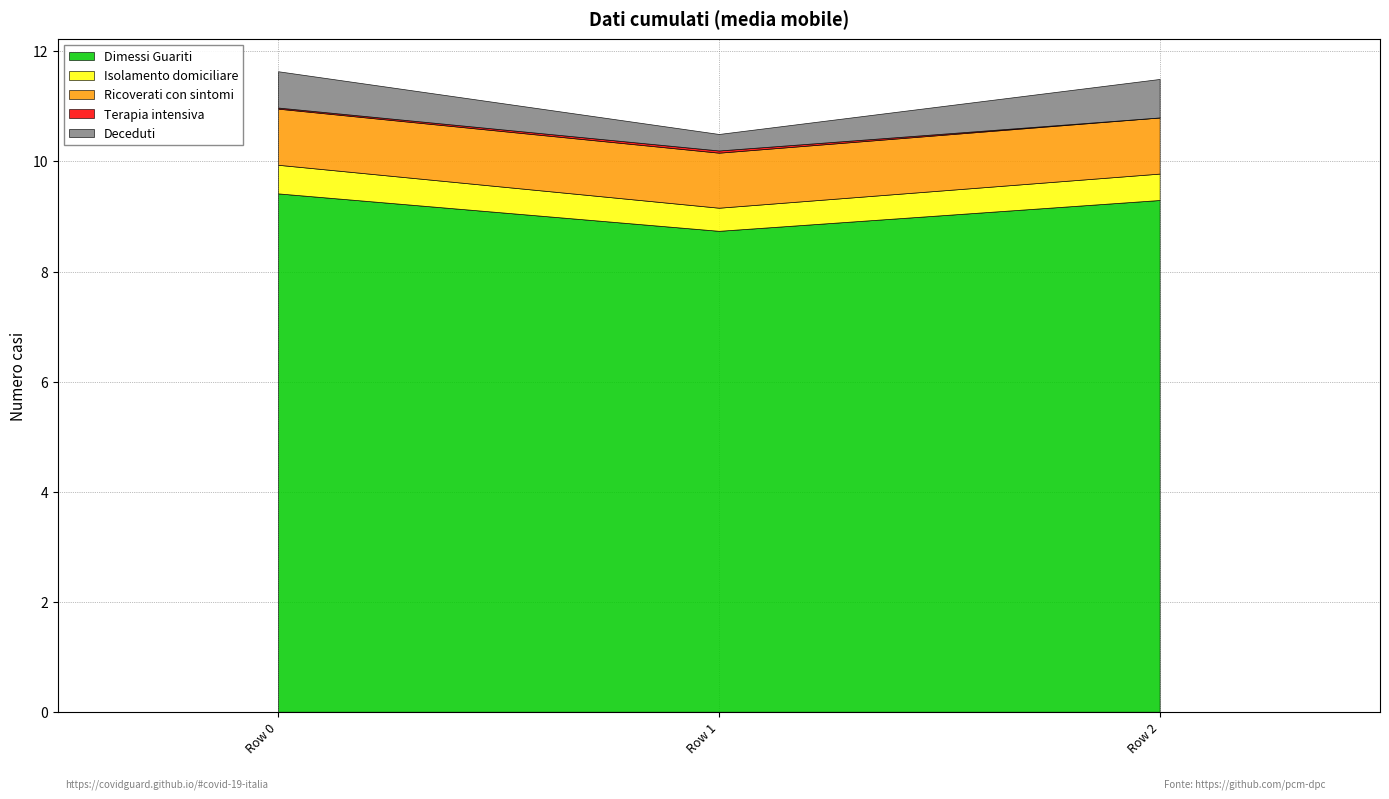

What is the average value of the Deceduti series?

0.6